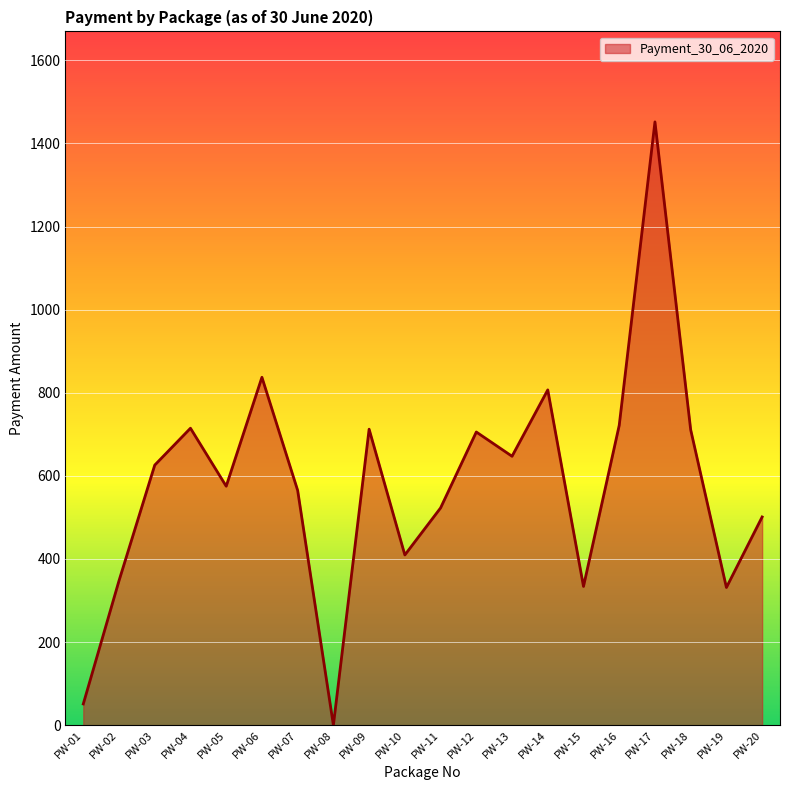

The value at PW-08 is 0.0. True or false?

True